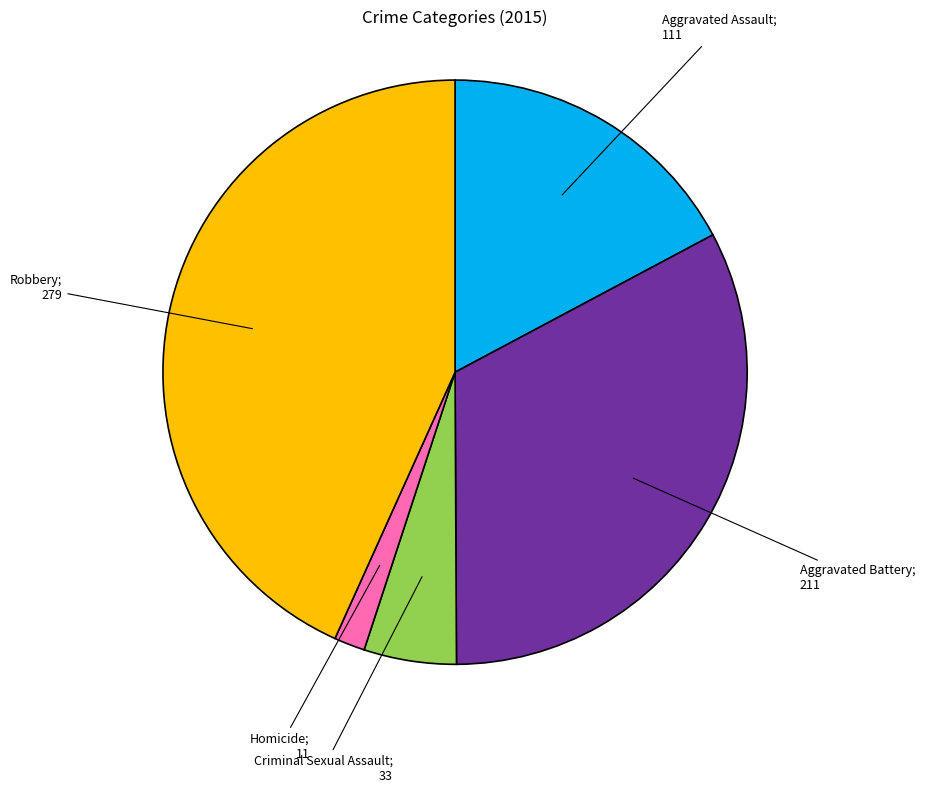

How many segments does this pie chart have?

5